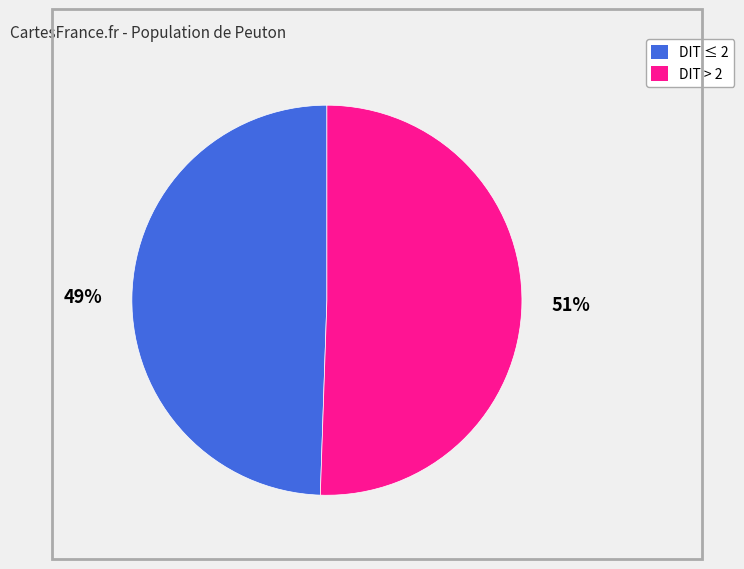

To the nearest percent, what is the average slice percentage?

50%